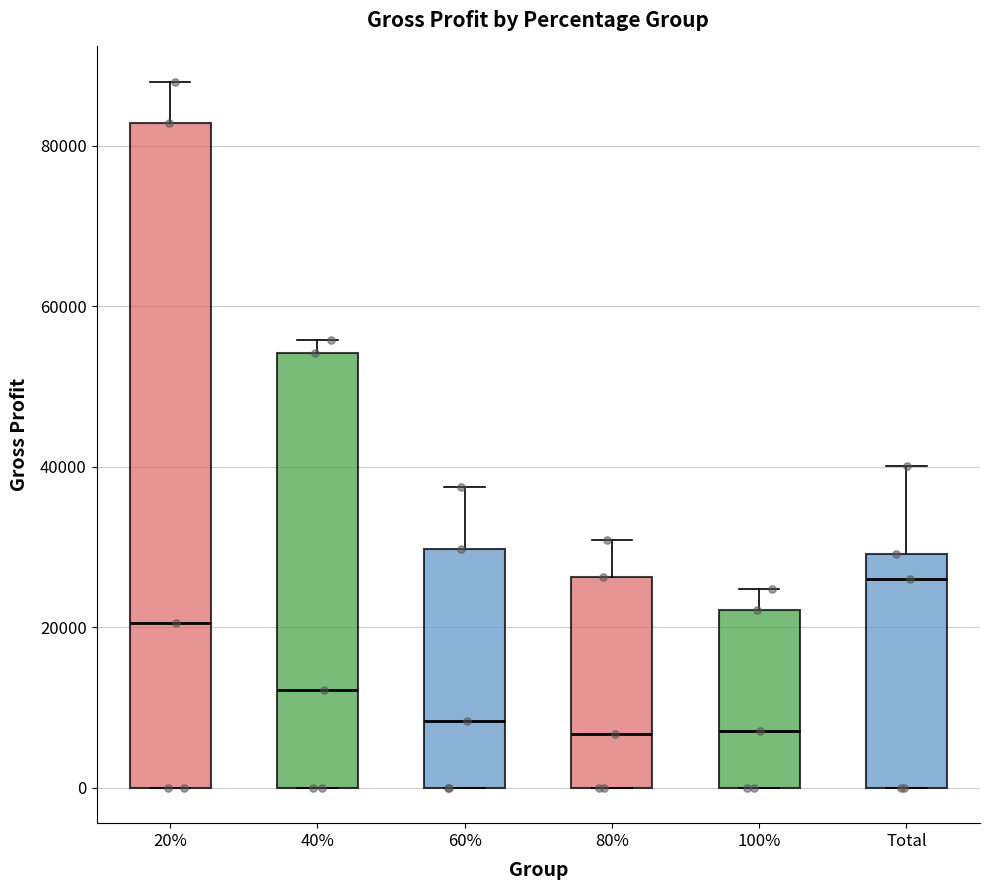

Where is the upper edge of the box for 80% on the y-axis? The values are not printed on the chart, so give them approximately, as read against the axis.

26000